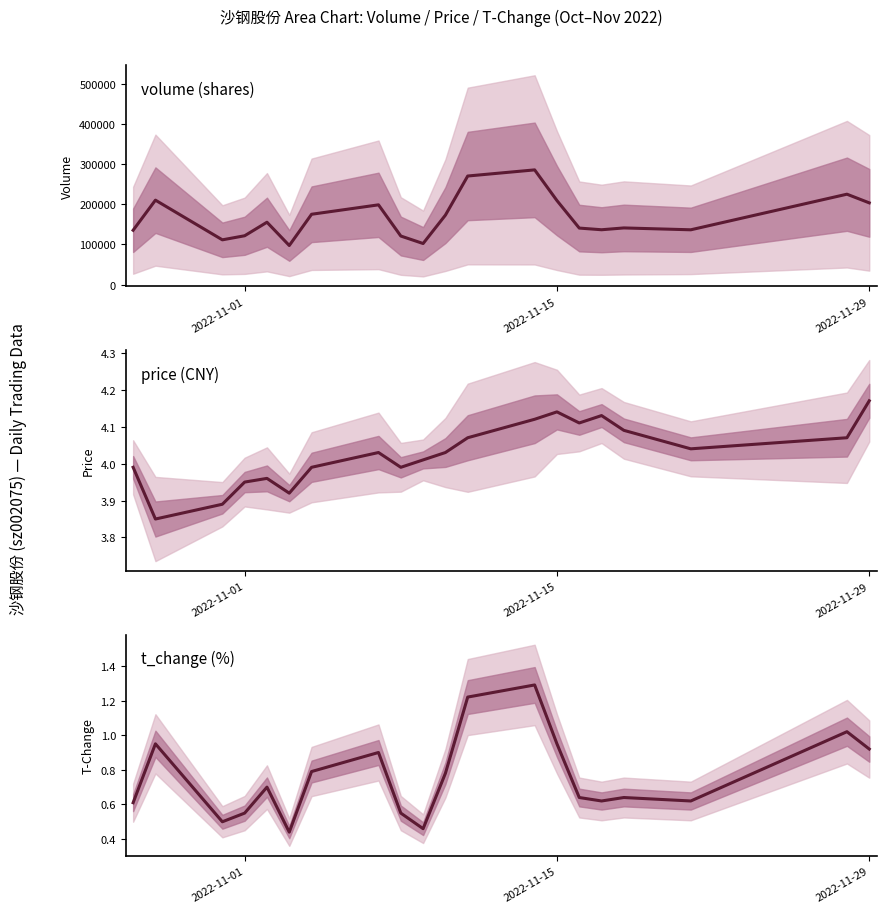

The price series shows 6.5 at 10. True or false?

False